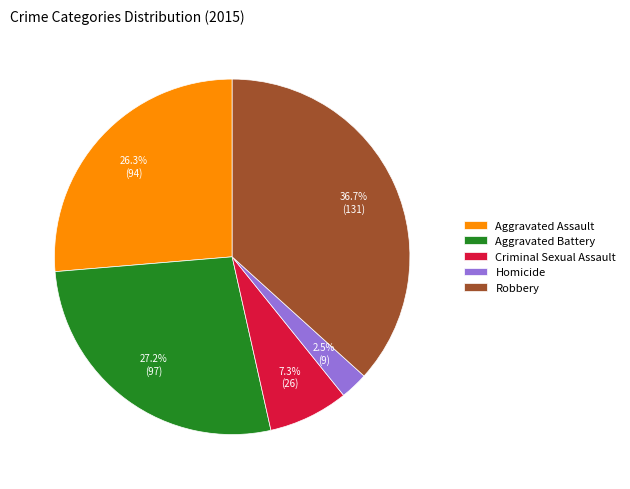

What portion of the pie excludes Aggravated Battery?

72.8%